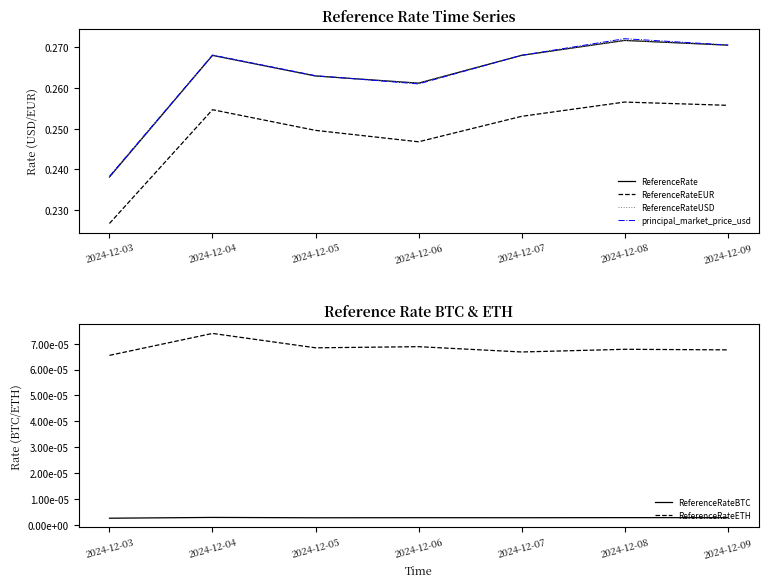

What is the value of the ReferenceRateEUR point at the 6th from the left?

0.3